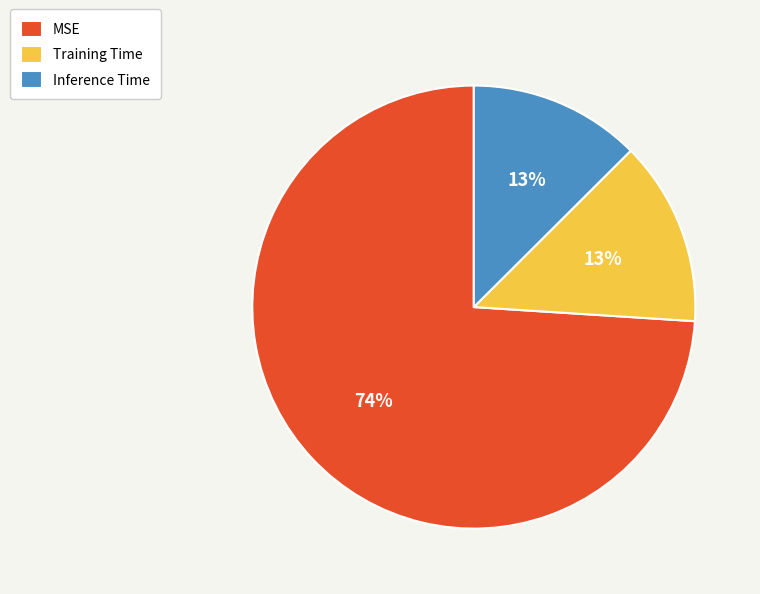

To the nearest percent, what is the average slice percentage?

33%